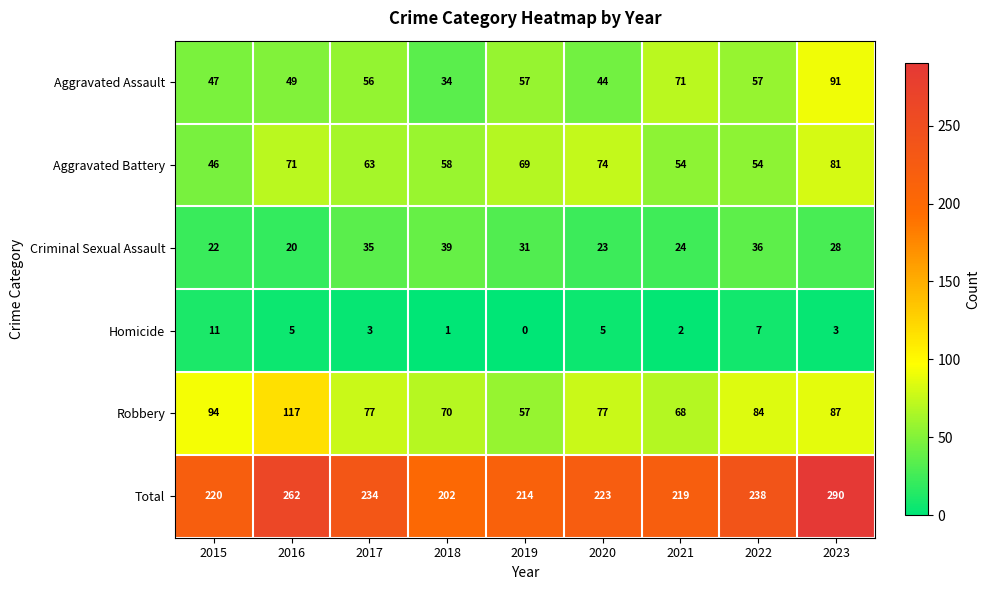

Where is Total nearest to the value 246?

2022